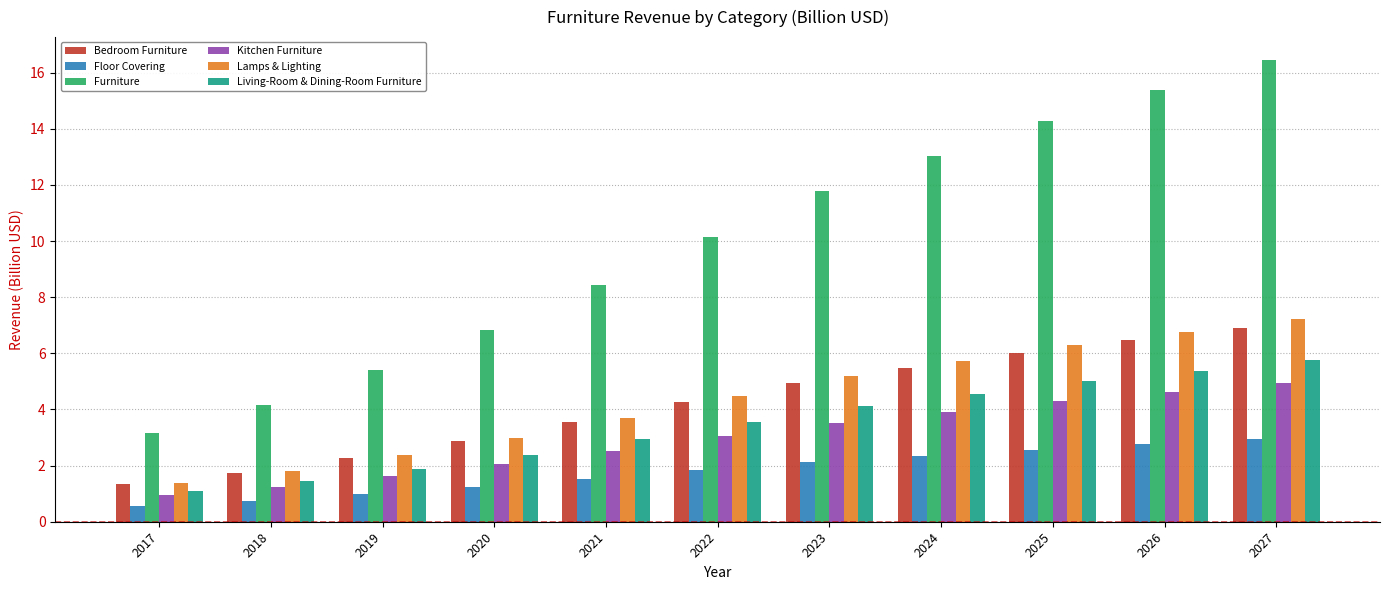

What is the value of the Kitchen Furniture bar at the 10th from the left?

4.6